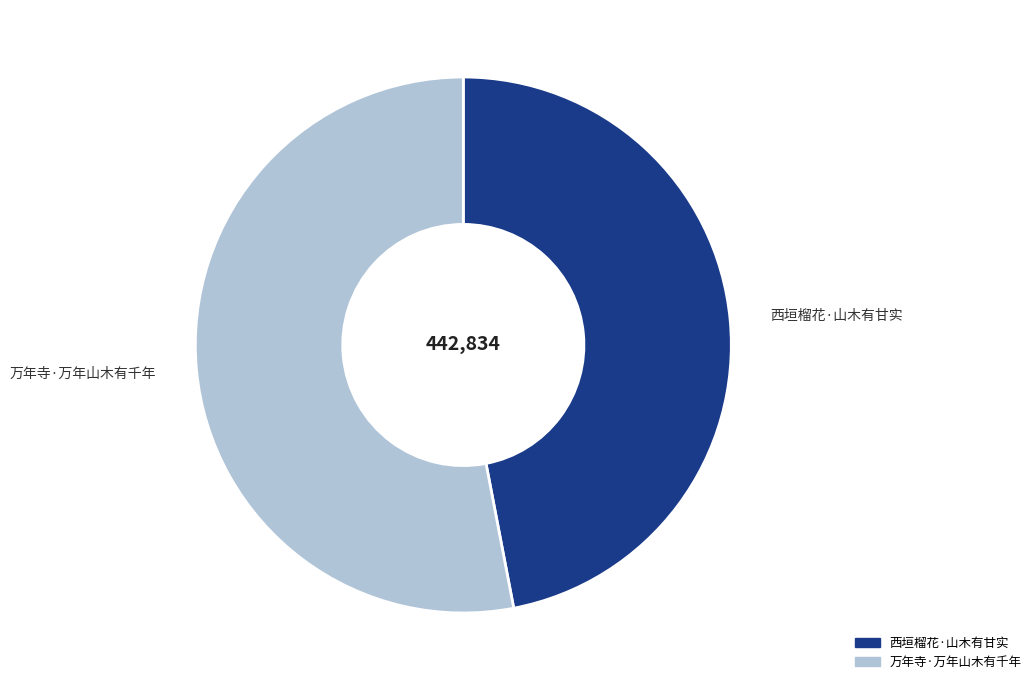

Count the number of slices in the pie.

2